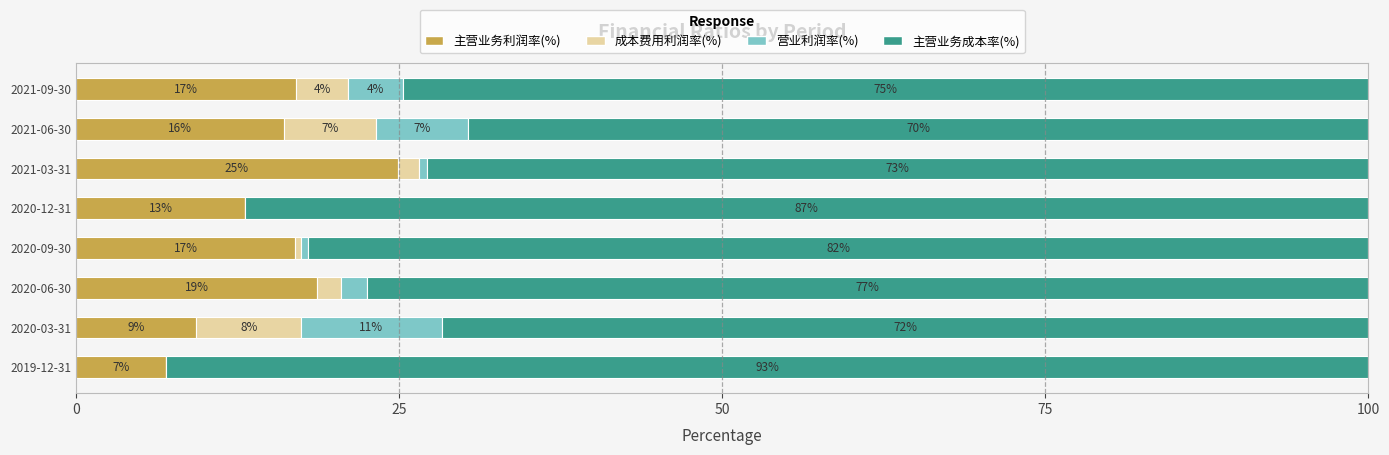

The 主营业务利润率(%) series shows 11.8 at 2019-12-31. True or false?

False